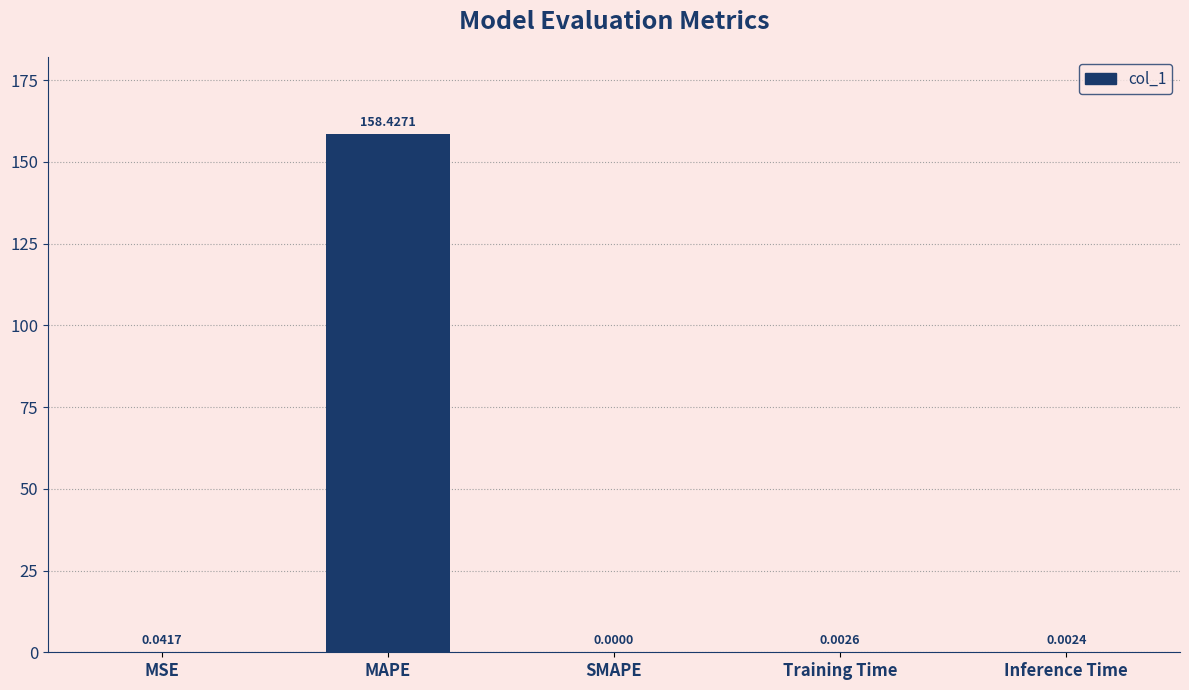

Is it true that the value at MSE is 0.0?

True